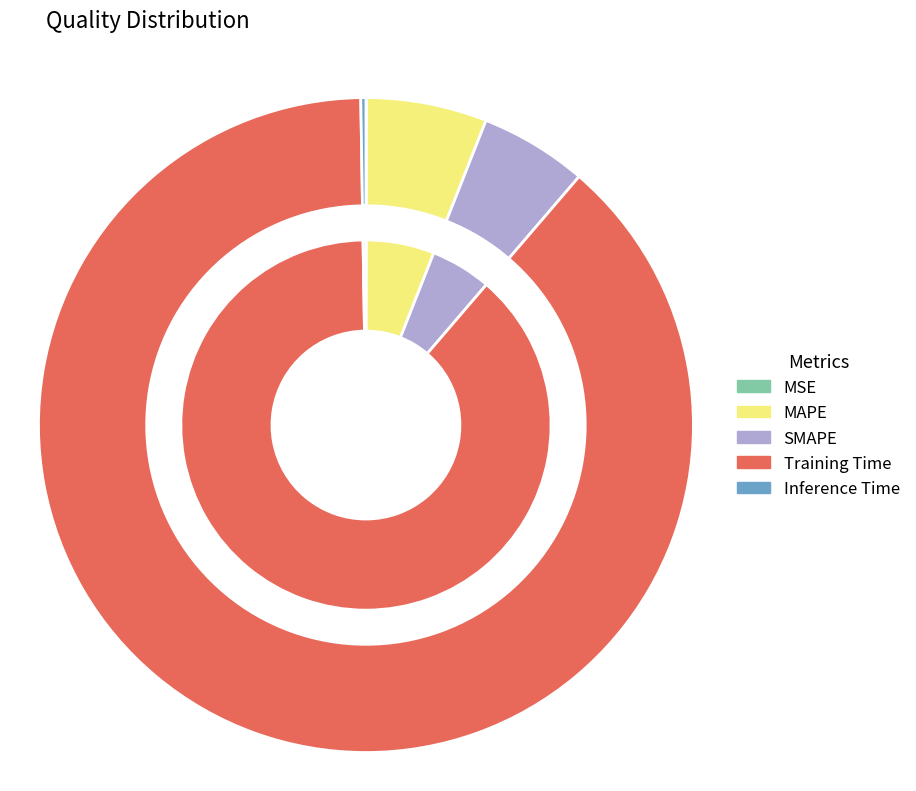

Do SMAPE and Training Time together represent more than half of the pie?

Yes